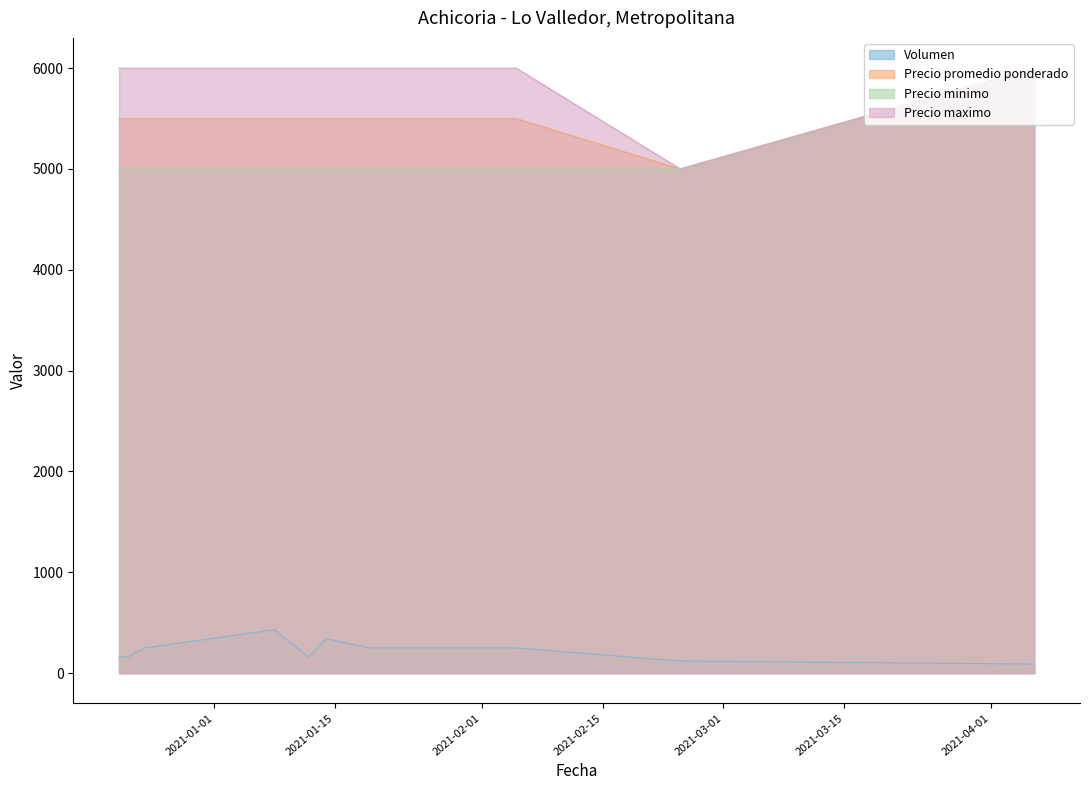

What is the total value across all series at 2021-01-12?

16660